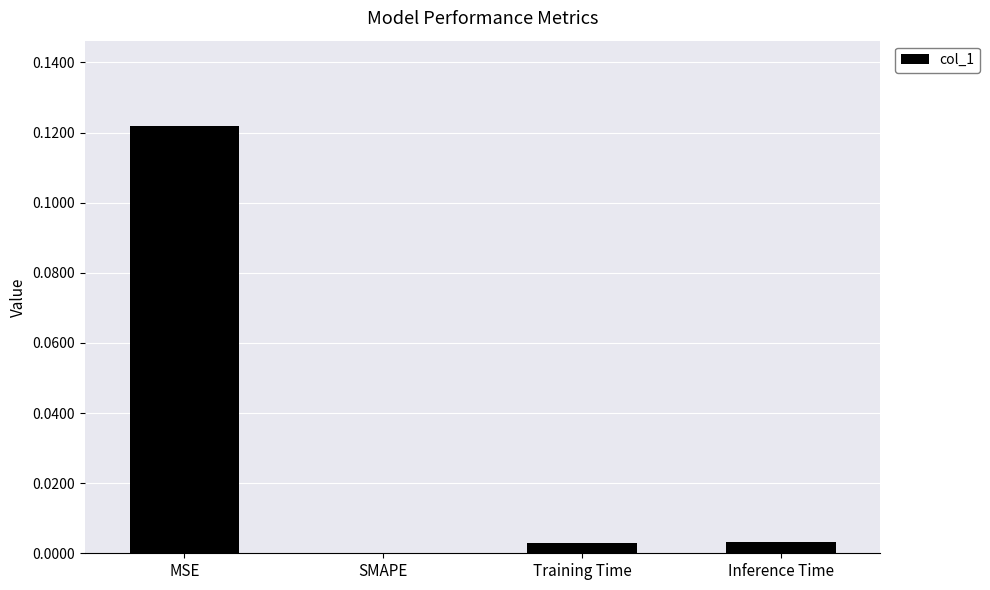

Is it true that the value at MSE is 0.2?

False